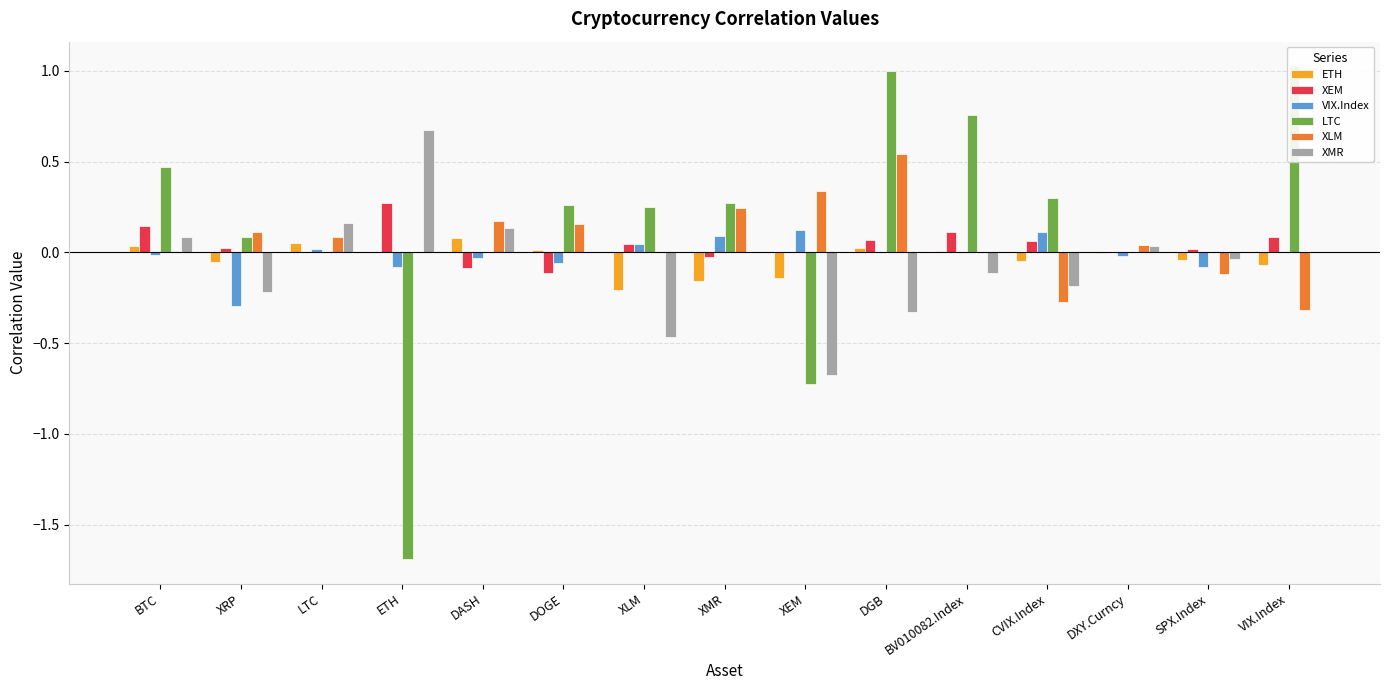

What is the label of the 7th bar from the right?

XEM